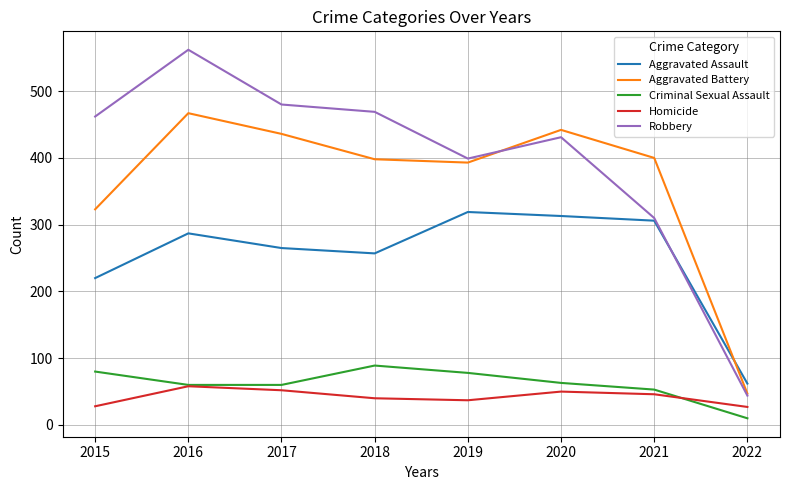

At which category is the sum across all series the highest?

2016